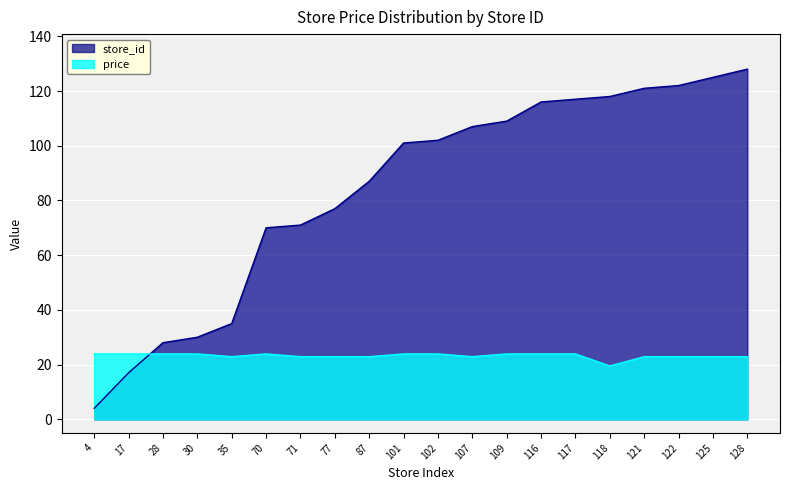

Where is store_id nearest to the value 66?

70